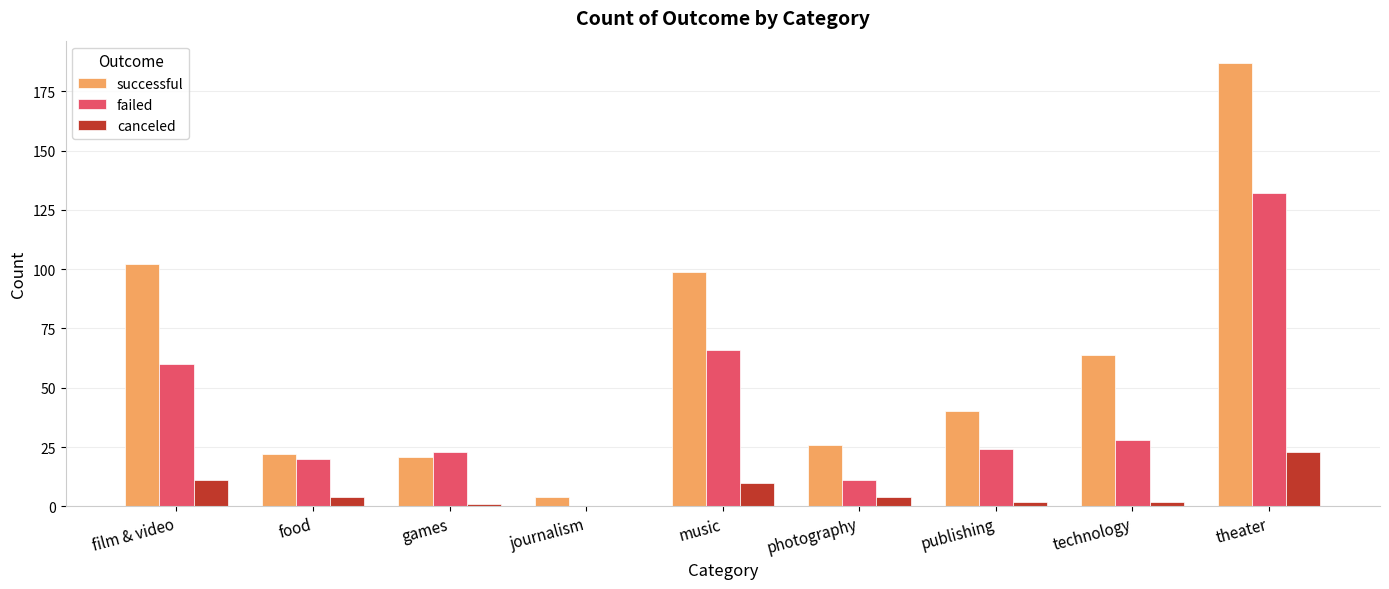

Is the value of successful at journalism greater than the value of failed at film & video?

No